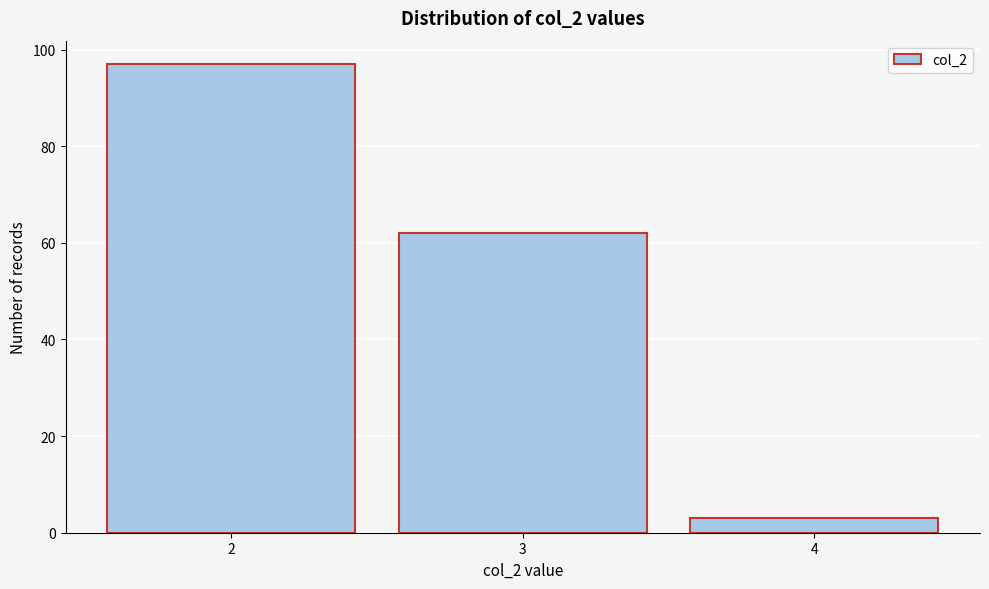

Reading left to right, what are all the values shown in this chart?

2=97	3=62	4=3